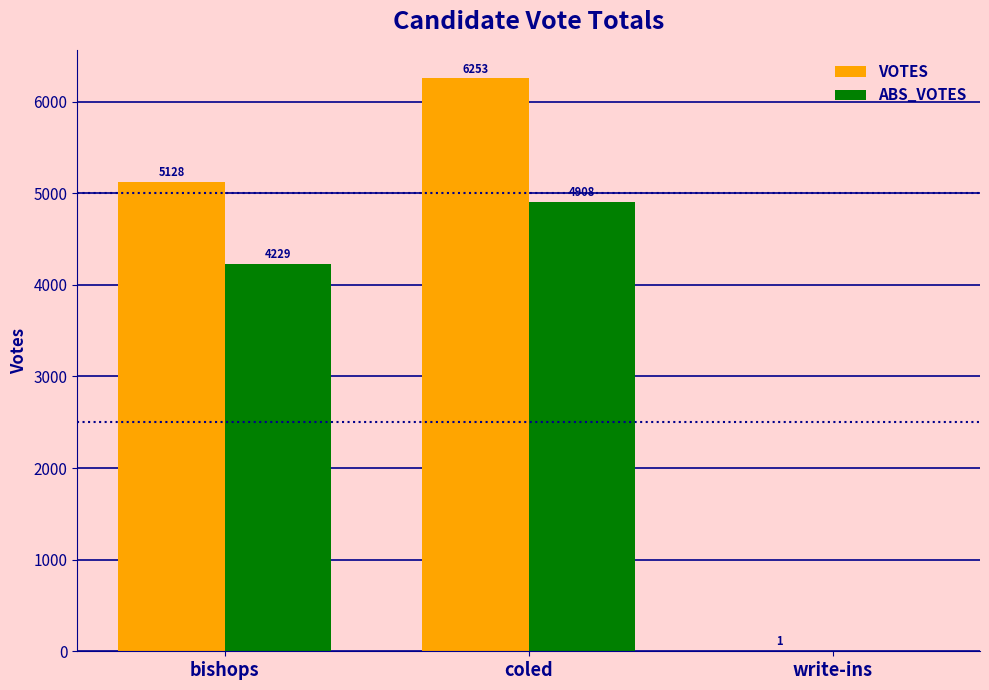

The ABS_VOTES series shows 4908 at coled. True or false?

True